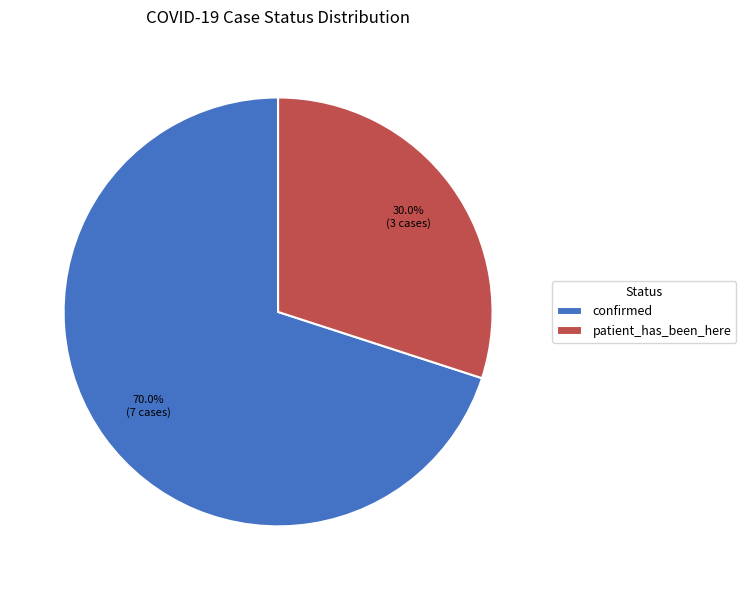

To the nearest percent, what is the difference between the confirmed and patient_has_been_here slice percentages?

40%